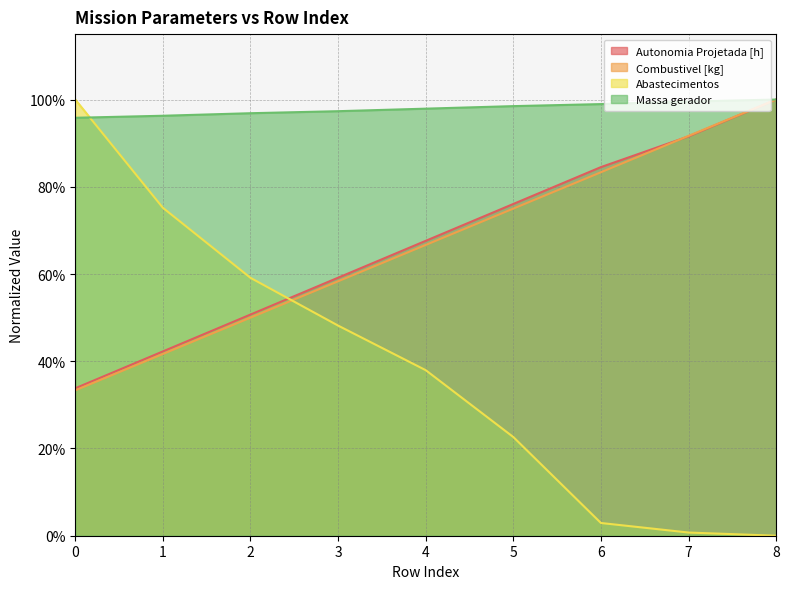

Which label corresponds to the smallest value in the chart?

8